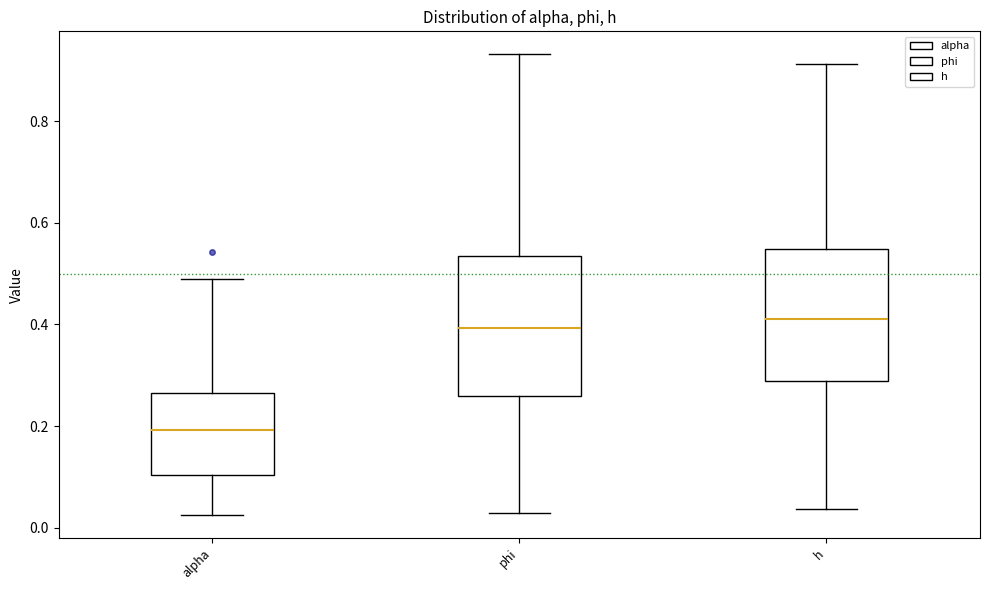

Reading left to right, read every box against the y-axis: the position of its median line, the range the box covers, and the ends of its whiskers. The values are not printed on the chart, so give them approximately, as read against the axis.

alpha: median 0.20, box 0.10 to 0.26, whiskers 0.02 to 0.48
phi: median 0.40, box 0.26 to 0.54, whiskers 0.02 to 0.94
h: median 0.40, box 0.28 to 0.54, whiskers 0.04 to 0.92